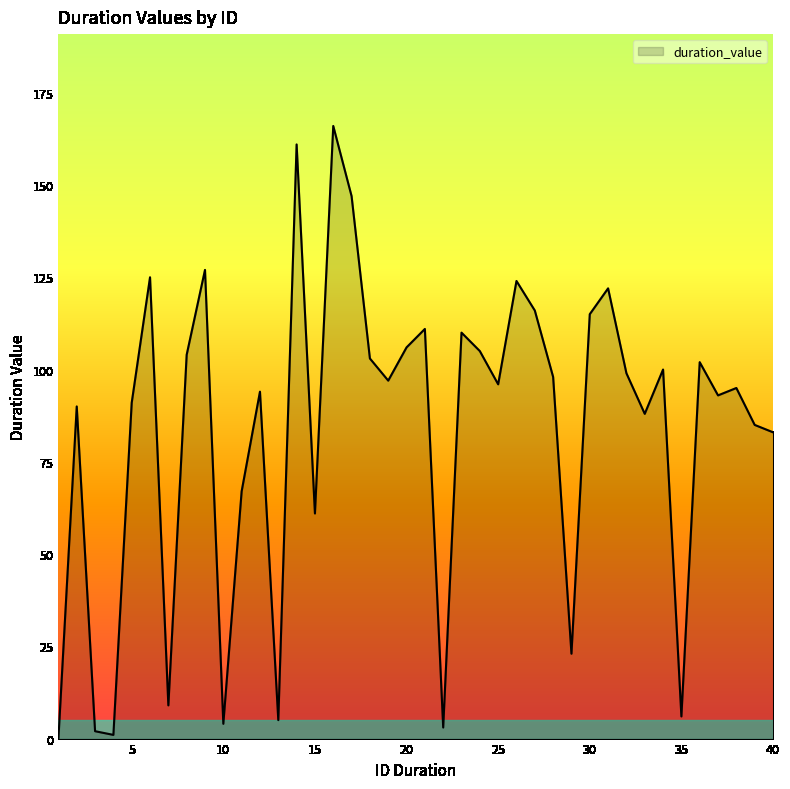

What is the greatest value displayed?

166